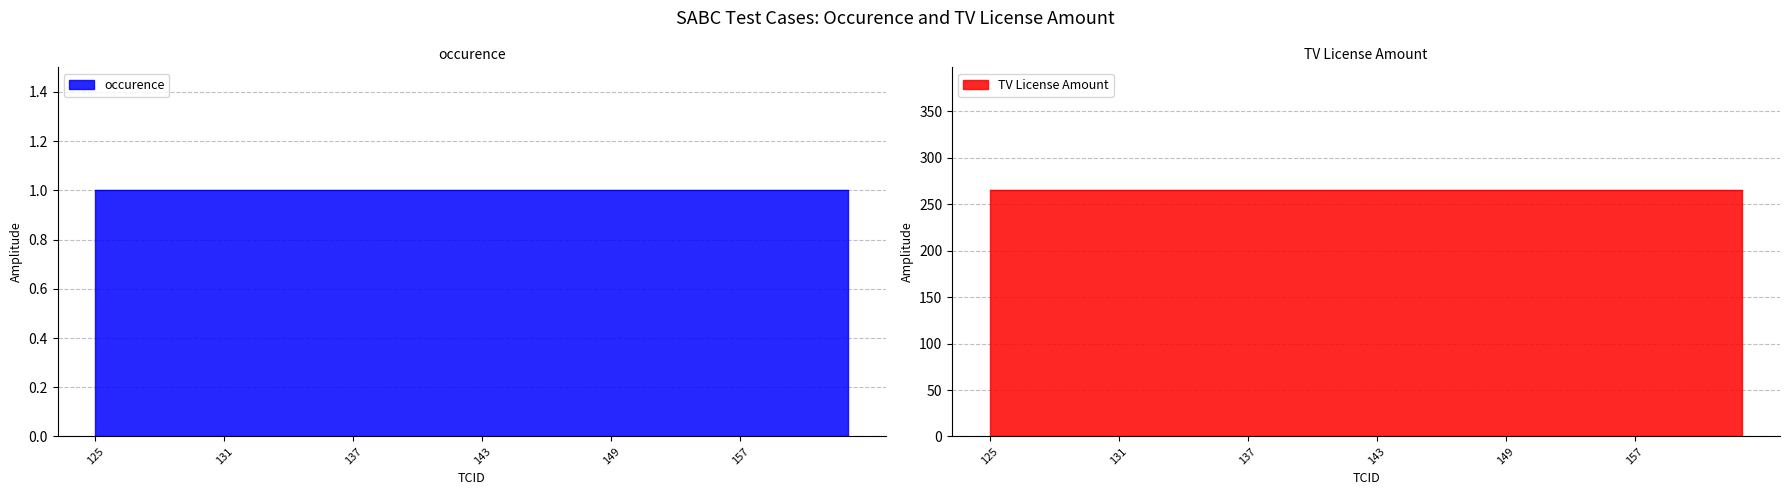

List the series in order of their overall mean, highest first.

TV License Amount, occurence